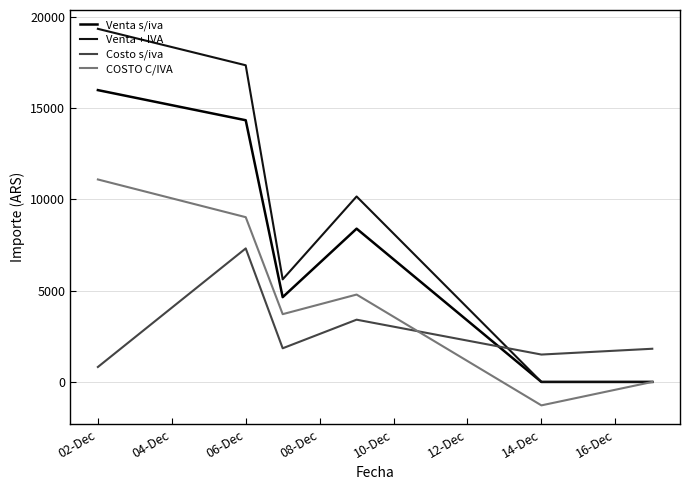

Does the chart display data point markers on the line(s)?

No